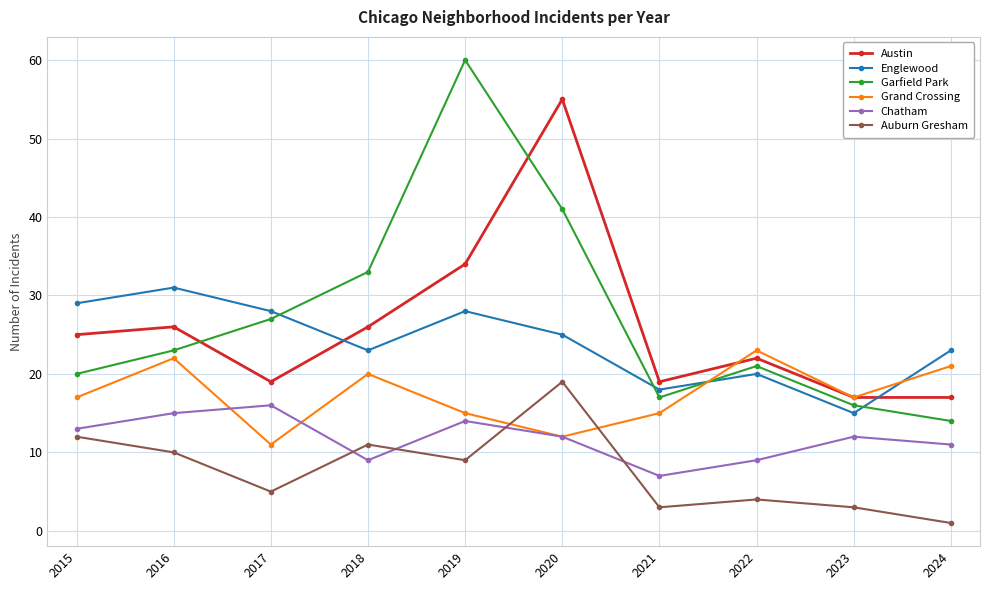

Between 2021 and 2022, which series saw the biggest shift?

Grand Crossing